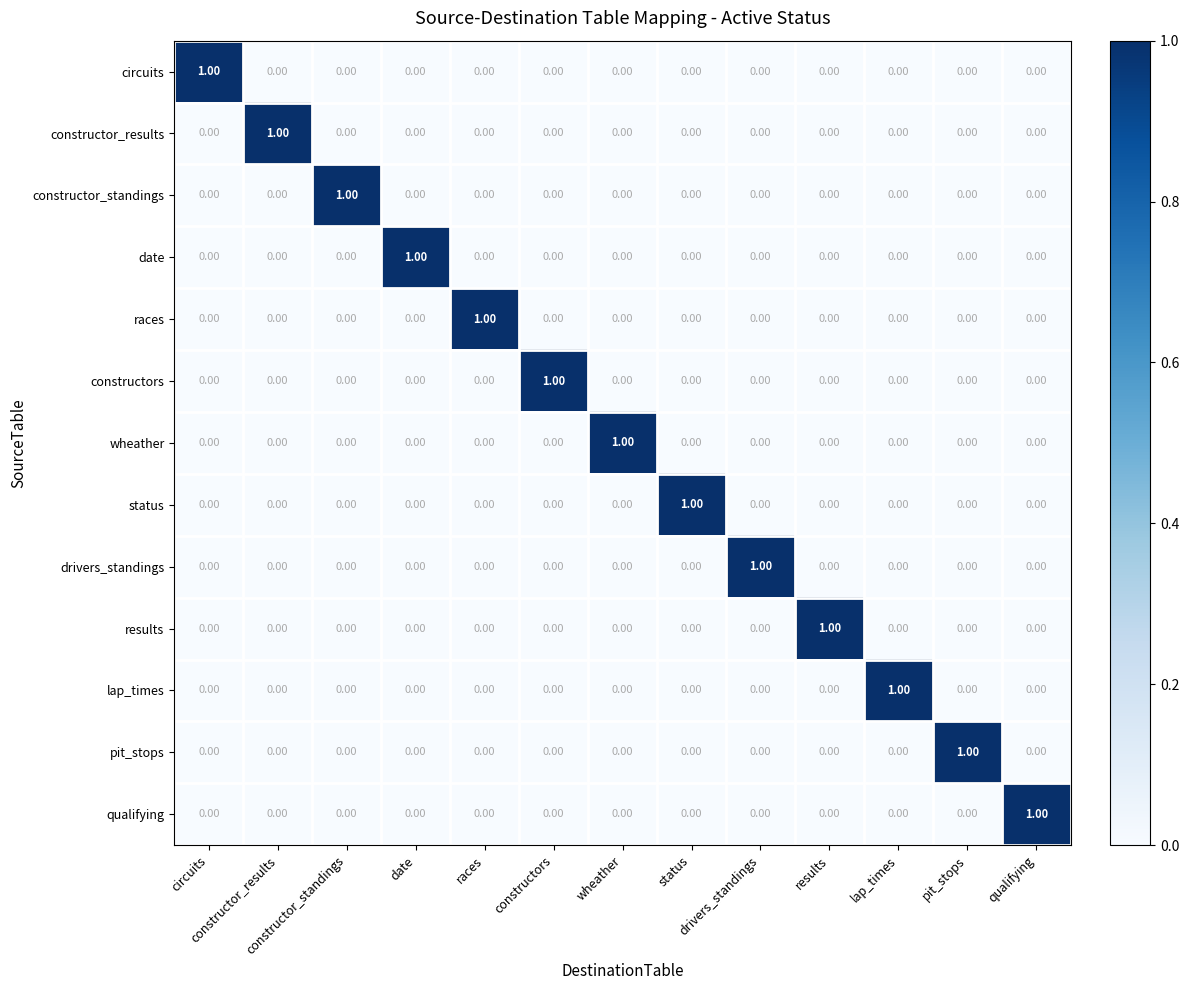

Reading right to left, extract all data points from this chart.

circuits: qualifying=0	pit_stops=0	lap_times=0	results=0	drivers_standings=0	status=0	wheather=0	constructors=0	races=0	date=0	constructor_standings=0	constructor_results=0	circuits=1
constructor_results: qualifying=0	pit_stops=0	lap_times=0	results=0	drivers_standings=0	status=0	wheather=0	constructors=0	races=0	date=0	constructor_standings=0	constructor_results=1	circuits=0
constructor_standings: qualifying=0	pit_stops=0	lap_times=0	results=0	drivers_standings=0	status=0	wheather=0	constructors=0	races=0	date=0	constructor_standings=1	constructor_results=0	circuits=0
date: qualifying=0	pit_stops=0	lap_times=0	results=0	drivers_standings=0	status=0	wheather=0	constructors=0	races=0	date=1	constructor_standings=0	constructor_results=0	circuits=0
races: qualifying=0	pit_stops=0	lap_times=0	results=0	drivers_standings=0	status=0	wheather=0	constructors=0	races=1	date=0	constructor_standings=0	constructor_results=0	circuits=0
constructors: qualifying=0	pit_stops=0	lap_times=0	results=0	drivers_standings=0	status=0	wheather=0	constructors=1	races=0	date=0	constructor_standings=0	constructor_results=0	circuits=0
wheather: qualifying=0	pit_stops=0	lap_times=0	results=0	drivers_standings=0	status=0	wheather=1	constructors=0	races=0	date=0	constructor_standings=0	constructor_results=0	circuits=0
status: qualifying=0	pit_stops=0	lap_times=0	results=0	drivers_standings=0	status=1	wheather=0	constructors=0	races=0	date=0	constructor_standings=0	constructor_results=0	circuits=0
drivers_standings: qualifying=0	pit_stops=0	lap_times=0	results=0	drivers_standings=1	status=0	wheather=0	constructors=0	races=0	date=0	constructor_standings=0	constructor_results=0	circuits=0
results: qualifying=0	pit_stops=0	lap_times=0	results=1	drivers_standings=0	status=0	wheather=0	constructors=0	races=0	date=0	constructor_standings=0	constructor_results=0	circuits=0
lap_times: qualifying=0	pit_stops=0	lap_times=1	results=0	drivers_standings=0	status=0	wheather=0	constructors=0	races=0	date=0	constructor_standings=0	constructor_results=0	circuits=0
pit_stops: qualifying=0	pit_stops=1	lap_times=0	results=0	drivers_standings=0	status=0	wheather=0	constructors=0	races=0	date=0	constructor_standings=0	constructor_results=0	circuits=0
qualifying: qualifying=1	pit_stops=0	lap_times=0	results=0	drivers_standings=0	status=0	wheather=0	constructors=0	races=0	date=0	constructor_standings=0	constructor_results=0	circuits=0